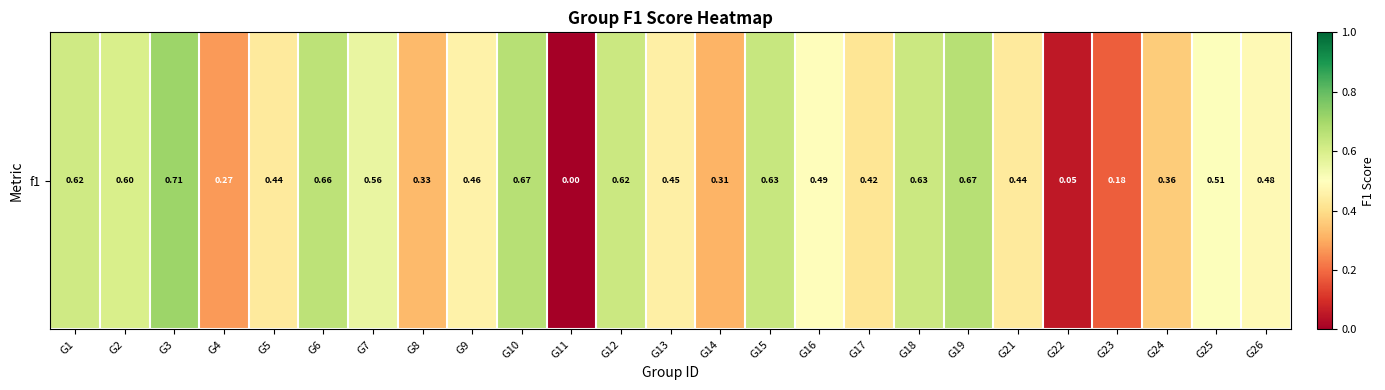

Reading left to right, extract all data points from this chart.

G1=0.6	G2=0.6	G3=0.7	G4=0.3	G5=0.4	G6=0.7	G7=0.6	G8=0.3	G9=0.5	G10=0.7	G11=0.0	G12=0.6	G13=0.5	G14=0.3	G15=0.6	G16=0.5	G17=0.4	G18=0.6	G19=0.7	G21=0.4	G22=0.1	G23=0.2	G24=0.4	G25=0.5	G26=0.5